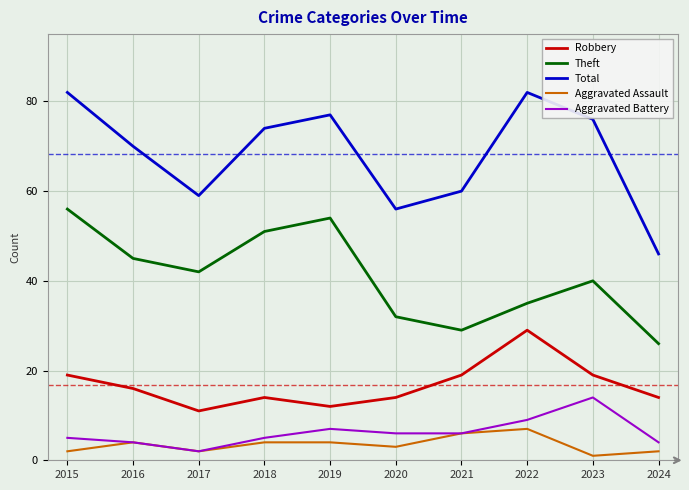

What is the difference between the maximum and minimum values in the Aggravated Battery series?

12